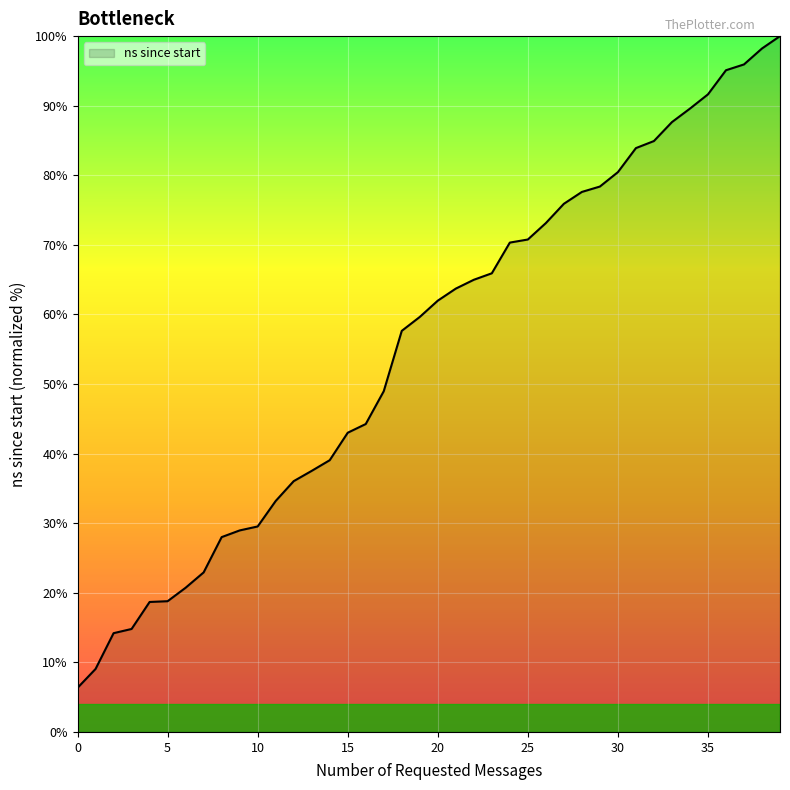

How many lines are shown in the chart?

1